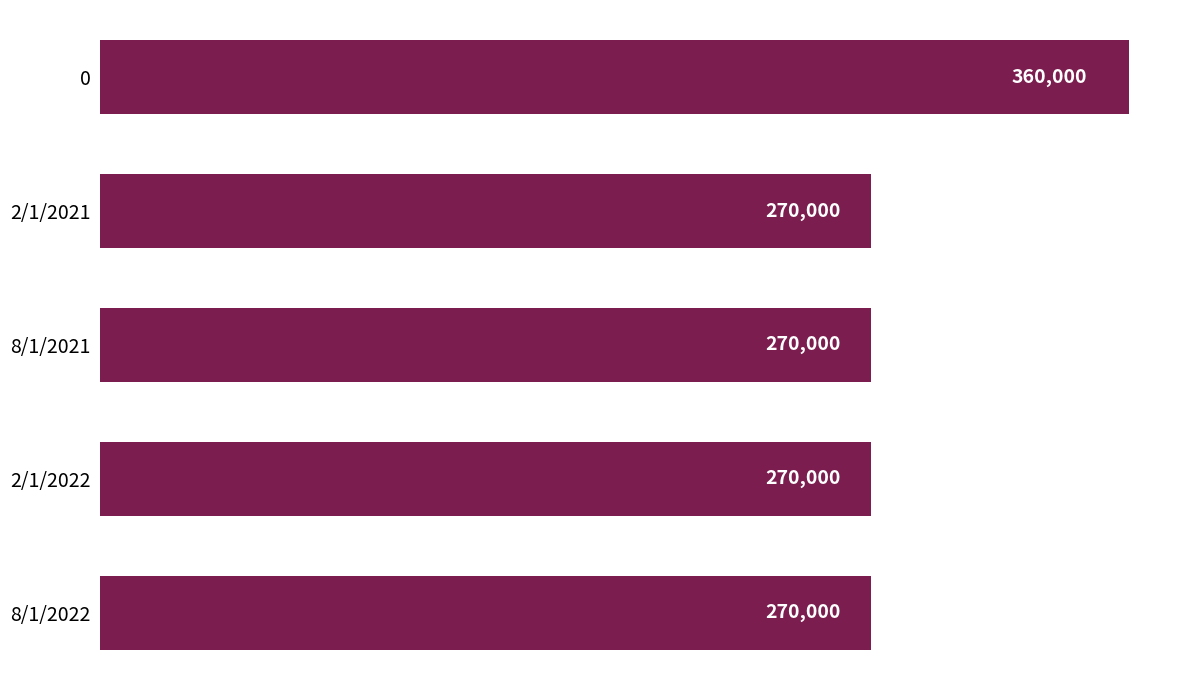

The value at 0 is 360000. True or false?

True